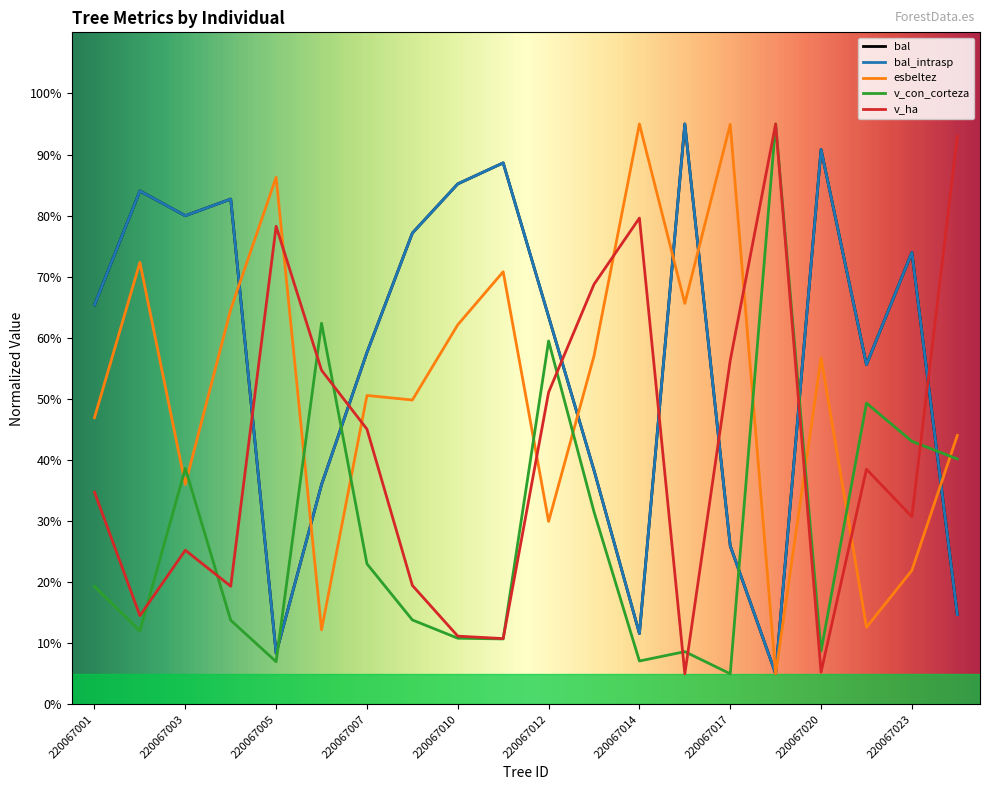

Which series has the largest total across all categories?

bal